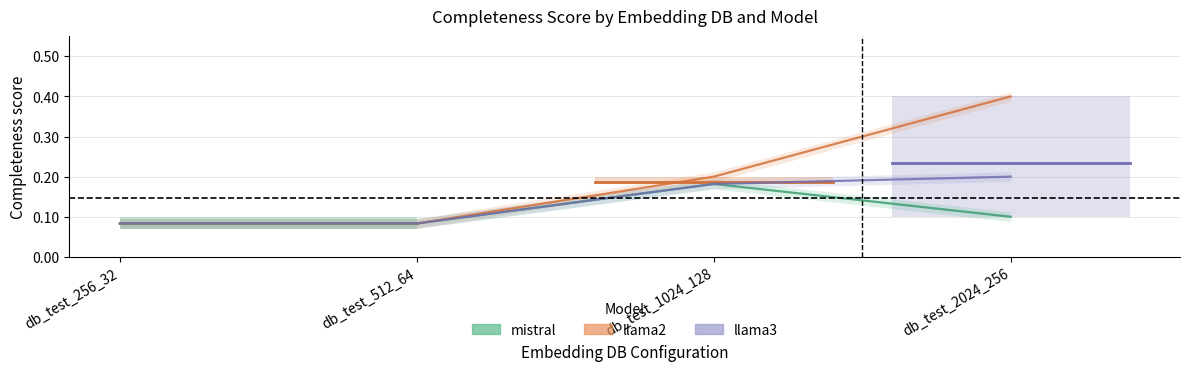

Is it true that llama3 equals 0.3 at db_test_256_32?

False